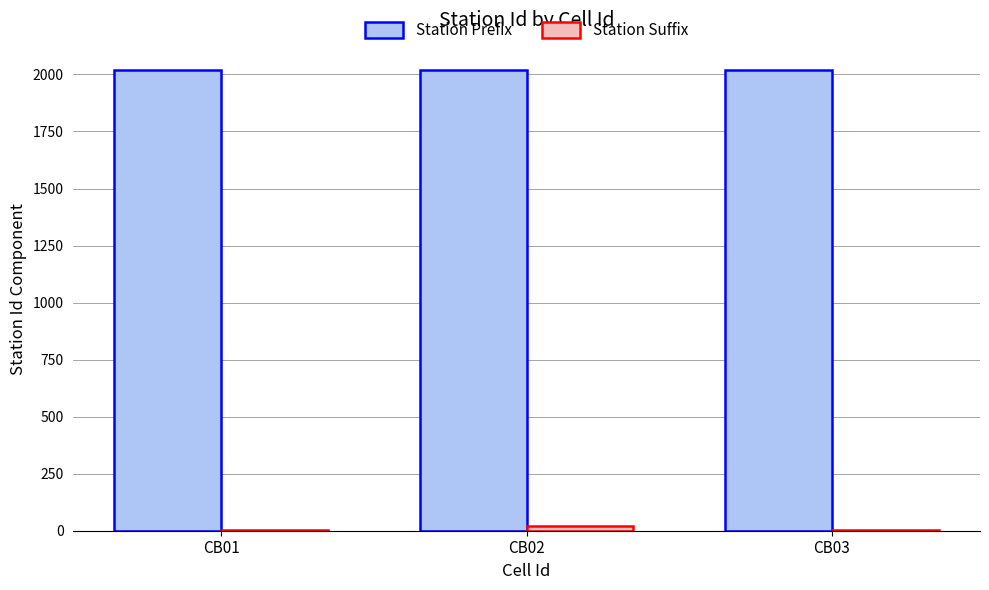

Which series has the largest total across all categories?

Station Prefix